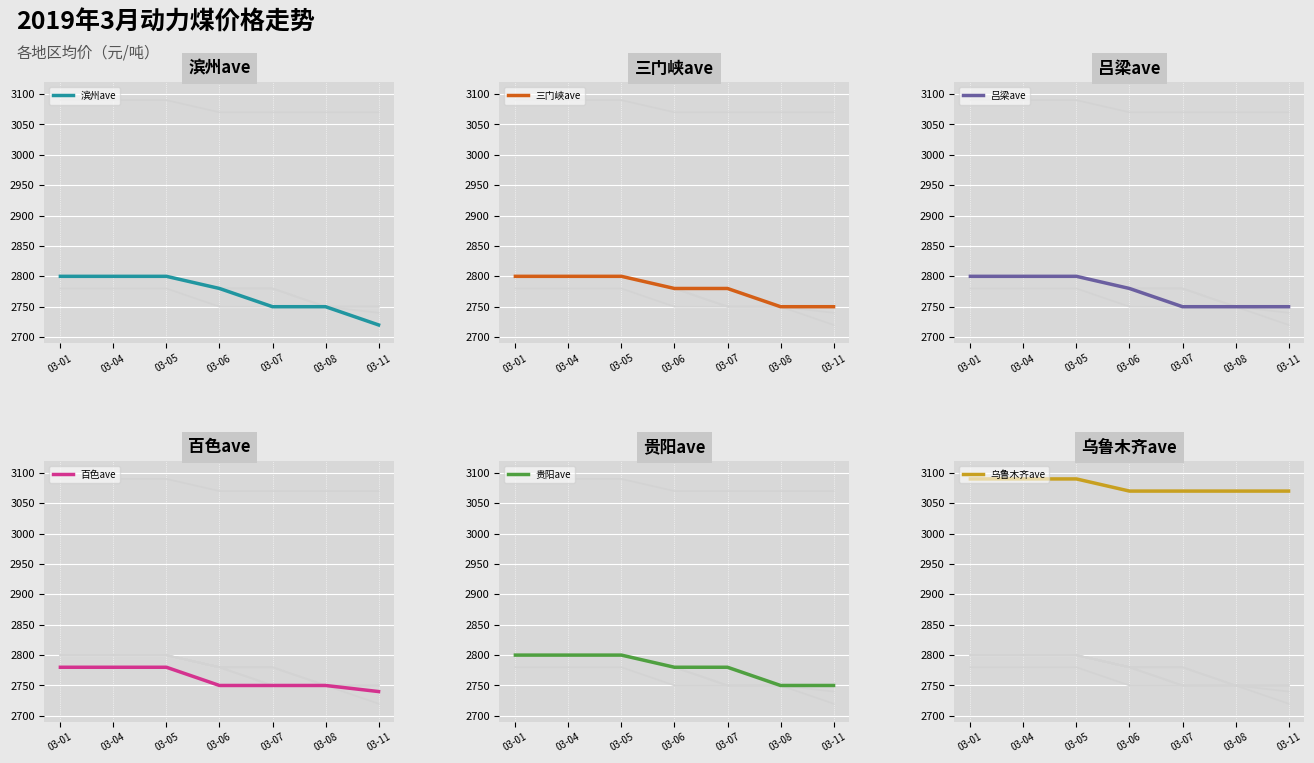

Reading right to left, extract all data points from this chart.

滨州ave: 03-11=2720	03-08=2750	03-07=2750	03-06=2780	03-05=2800	03-04=2800	03-01=2800
三门峡ave: 03-11=2750	03-08=2750	03-07=2780	03-06=2780	03-05=2800	03-04=2800	03-01=2800
吕梁ave: 03-11=2750	03-08=2750	03-07=2750	03-06=2780	03-05=2800	03-04=2800	03-01=2800
百色ave: 03-11=2740	03-08=2750	03-07=2750	03-06=2750	03-05=2780	03-04=2780	03-01=2780
贵阳ave: 03-11=2750	03-08=2750	03-07=2780	03-06=2780	03-05=2800	03-04=2800	03-01=2800
乌鲁木齐ave: 03-11=3070	03-08=3070	03-07=3070	03-06=3070	03-05=3090	03-04=3090	03-01=3090